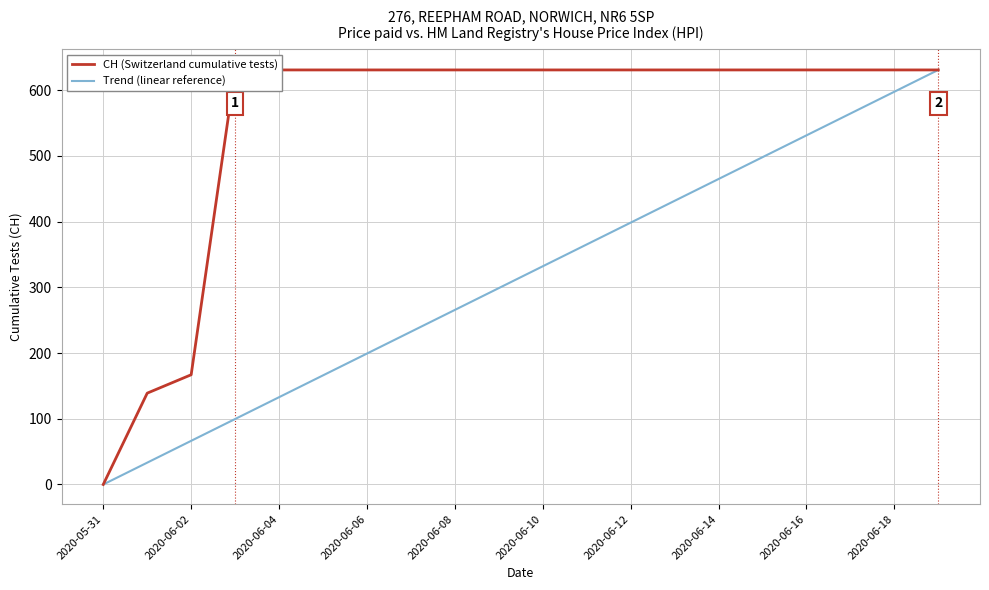

True or false: Trend (linear reference) and CH (Switzerland cumulative tests) cross at least once.

False